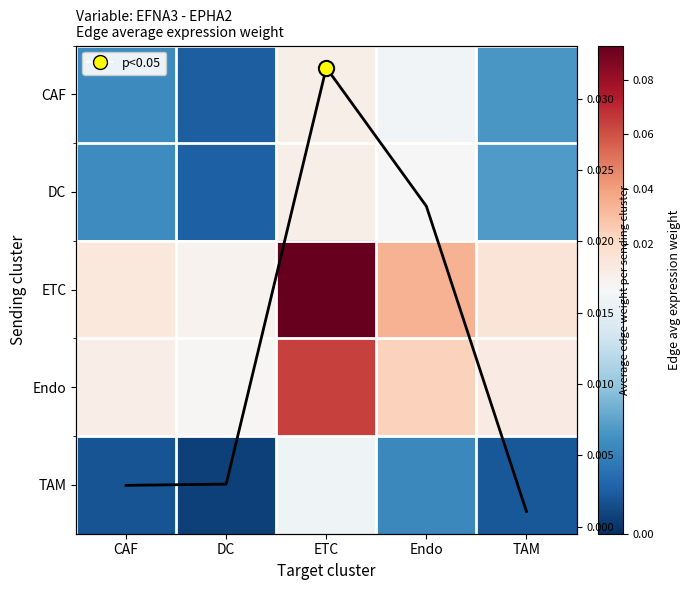

List the labels in order of ETC value, smallest first.

DC, CAF, TAM, Endo, ETC